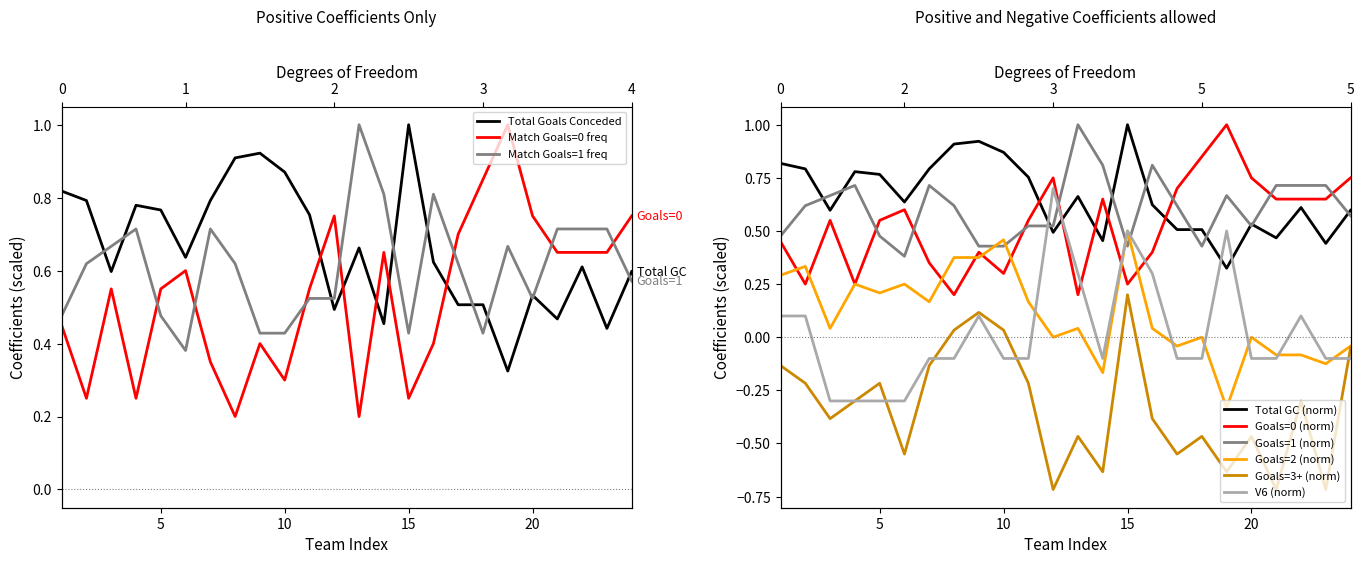

At which category is the sum across all series the highest?

15